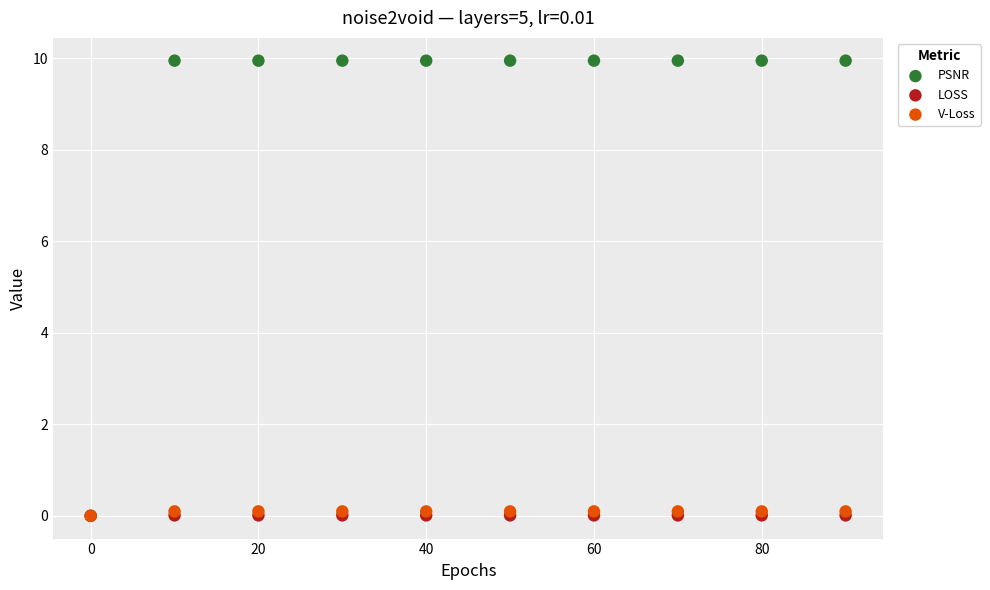

What are all the series names shown in the legend?

PSNR, LOSS, V-Loss